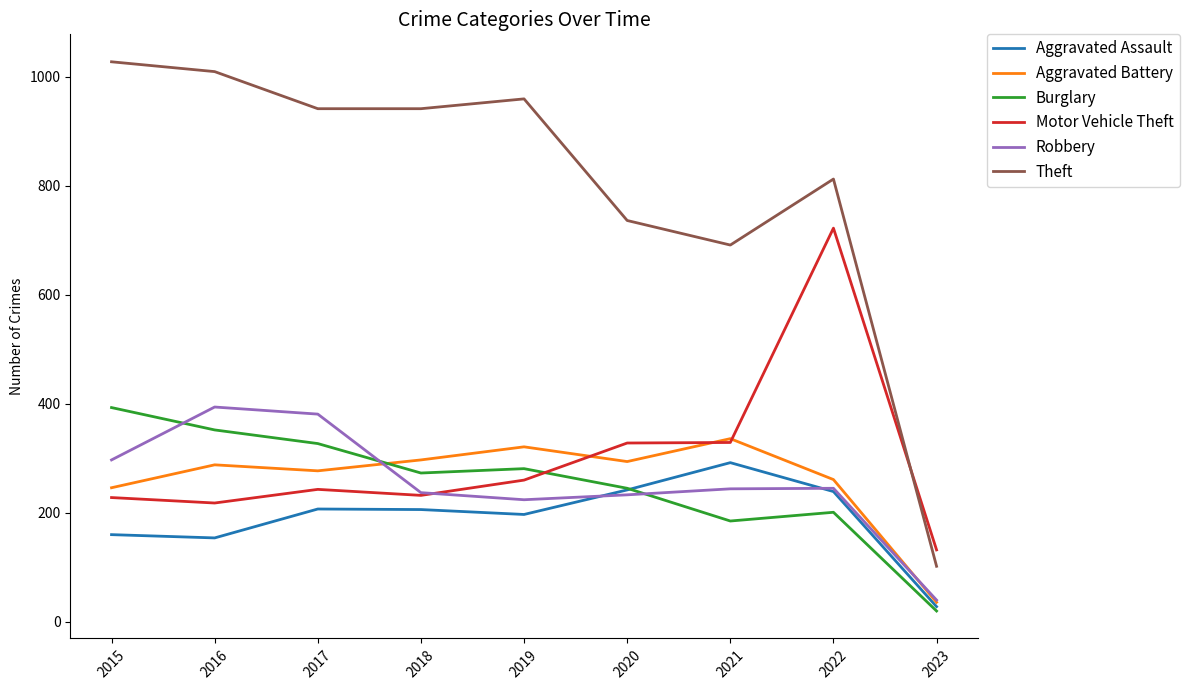

Which series has the largest range (max minus min)?

Theft